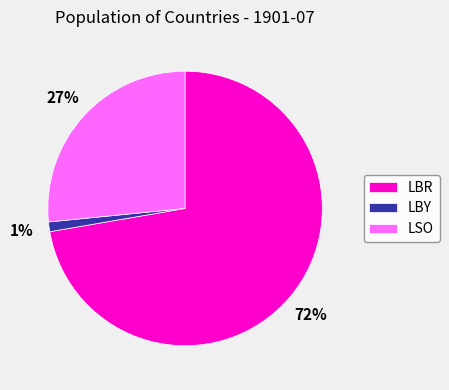

Combined, what portion of the pie is LBR and LSO?

98.9%